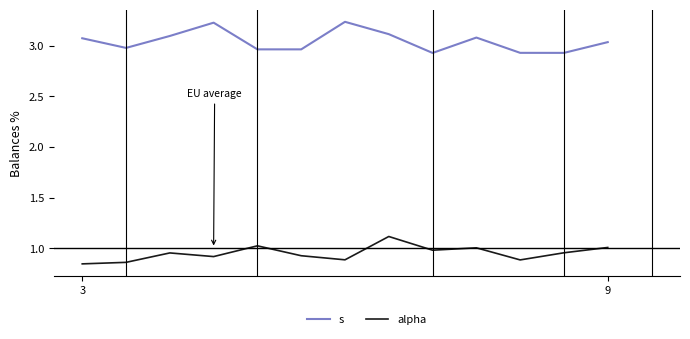

True or false: s and alpha intersect in this chart.

False